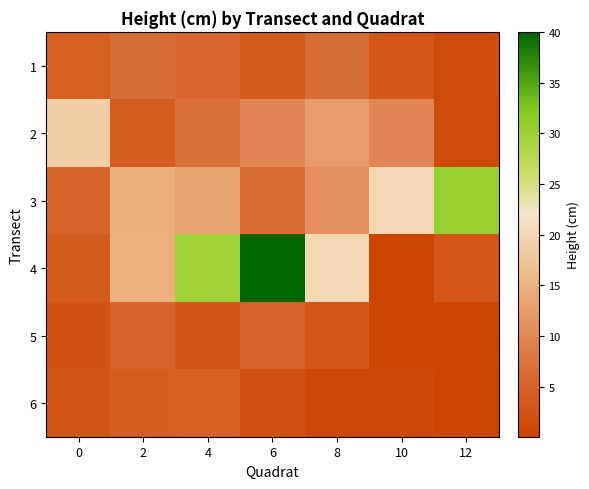

At how many categories does at least one series exceed 35?

1